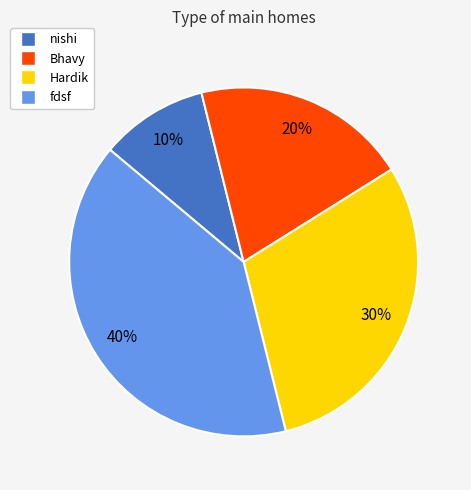

Is there any slice that represents more than half of the pie?

No